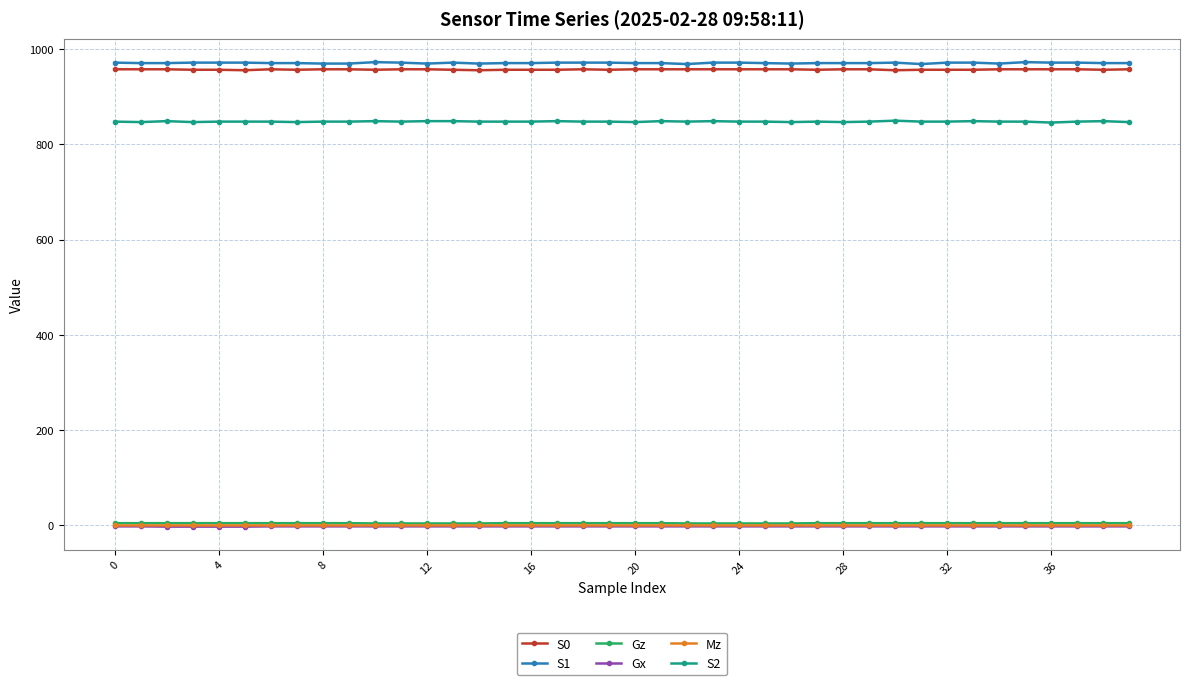

Does the chart have visible grid lines?

Yes